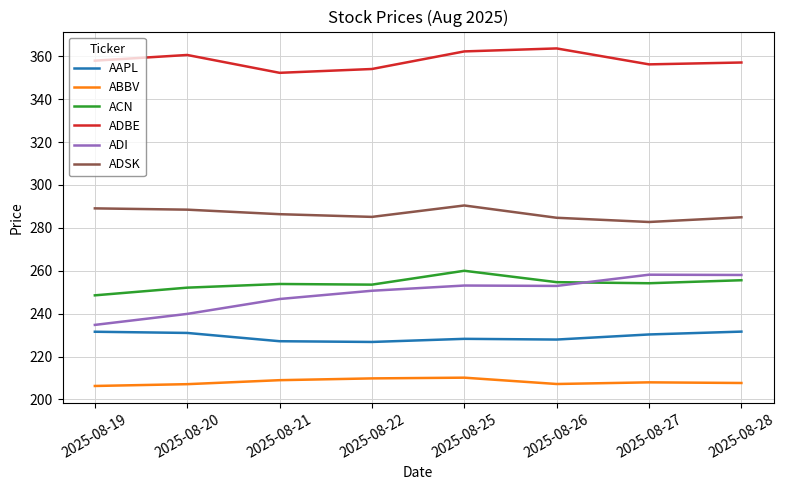

The ACN series shows 253.8 at 2025-08-21. True or false?

True